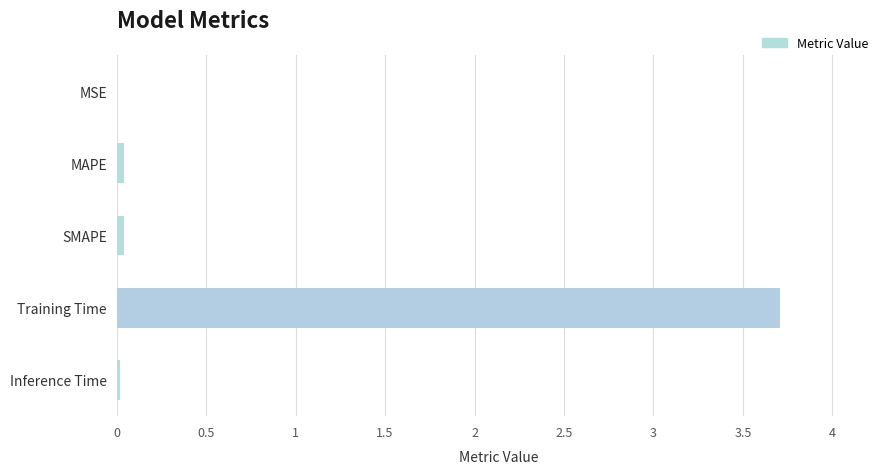

Which label corresponds to the largest value in the chart?

Training Time